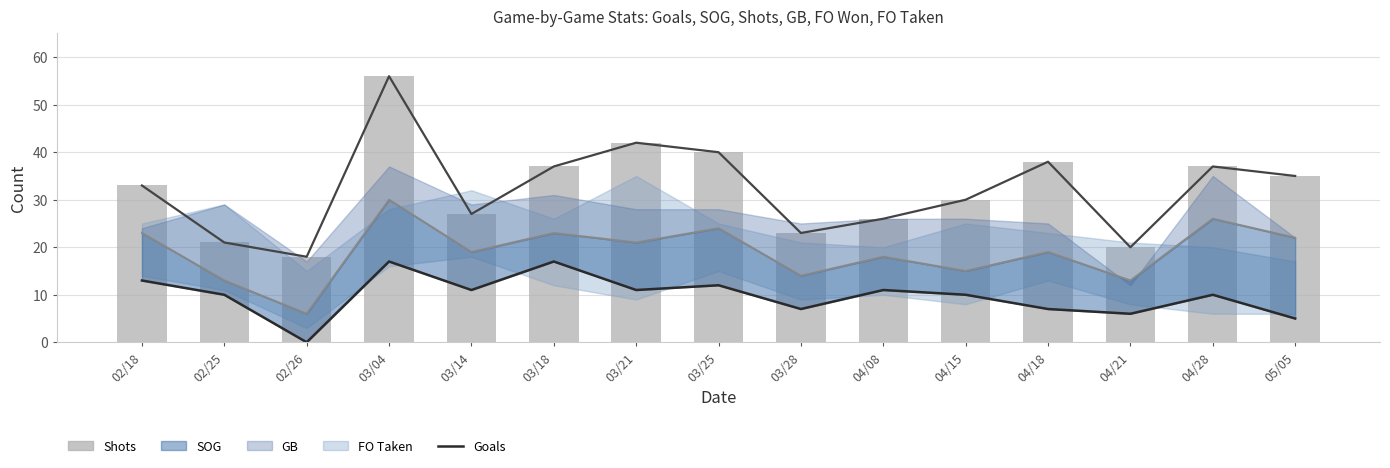

Which label corresponds to the largest value in the chart?

03/04